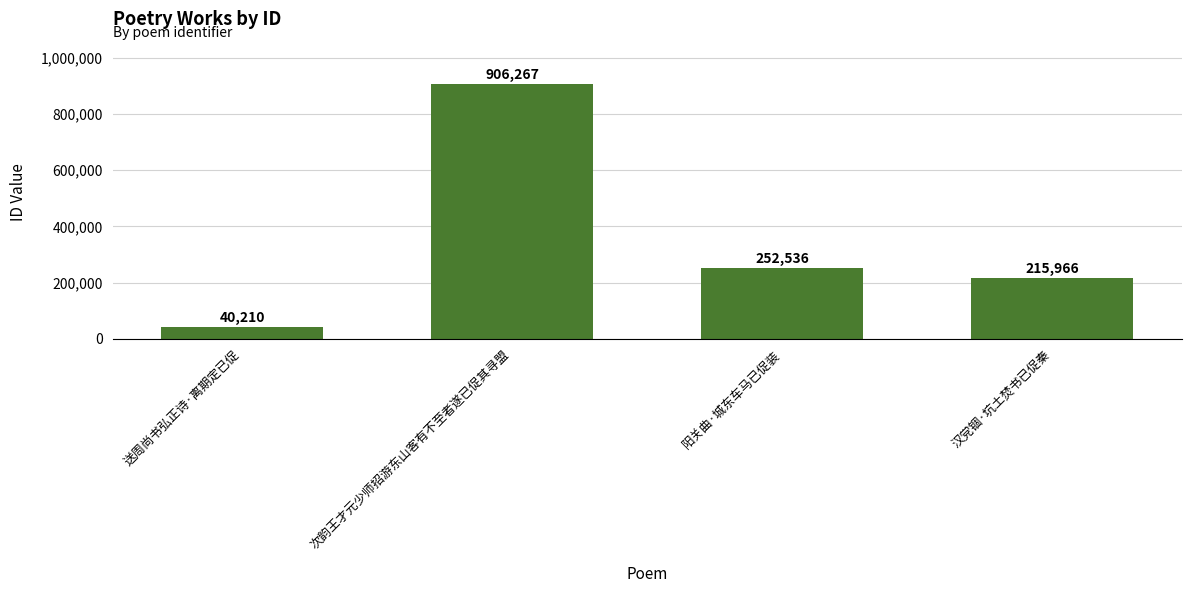

How many categories are shown in the chart?

4